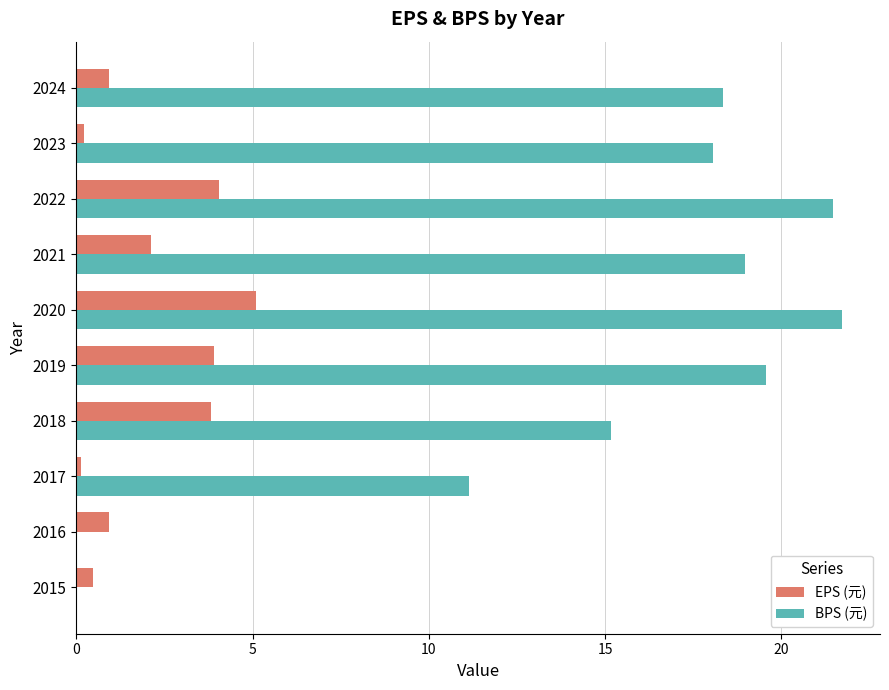

The BPS (元) series shows 28.1 at 2022. True or false?

False